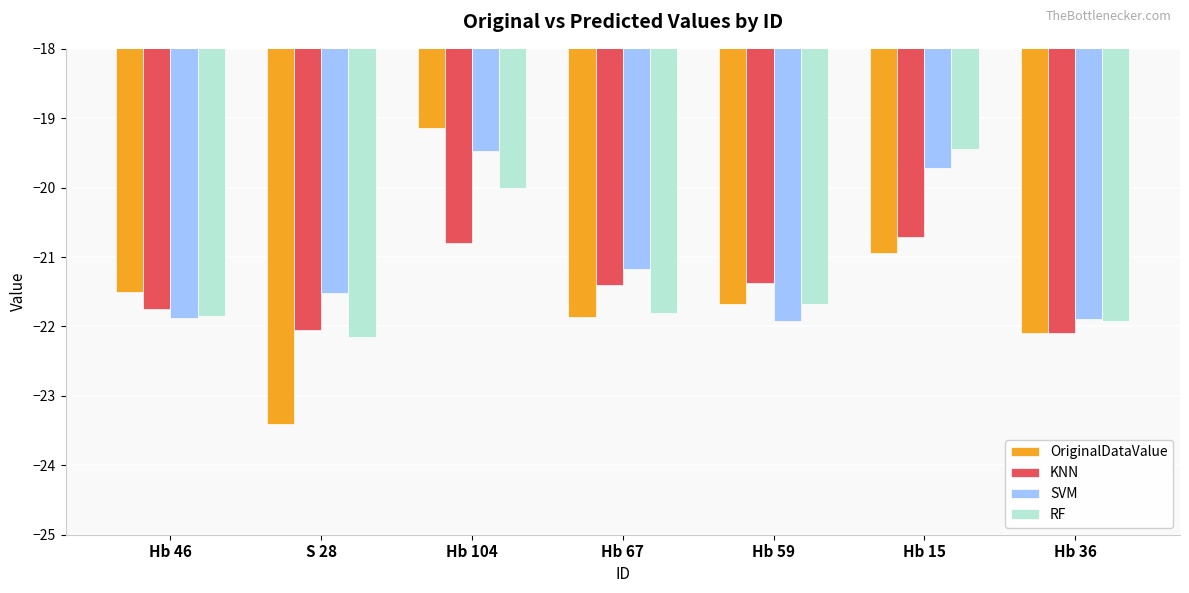

True or false: KNN has a value of -13.6 at Hb 15.

False